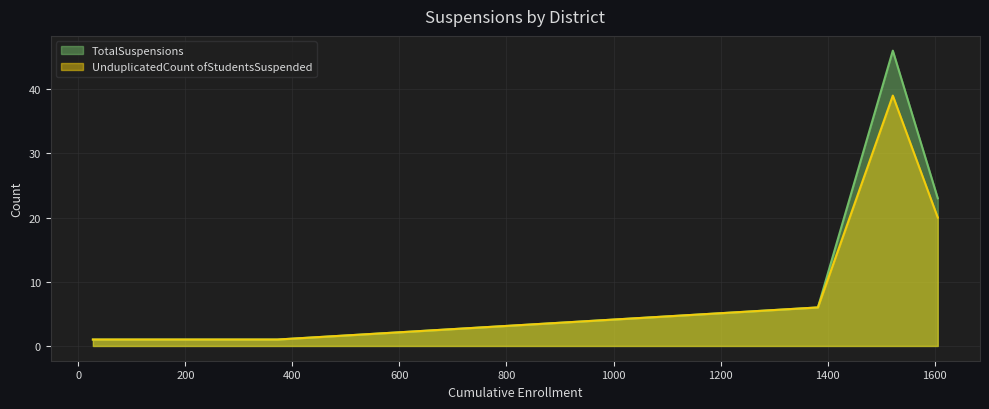

List the series in order of their peak value, lowest first.

UnduplicatedCount ofStudentsSuspended, TotalSuspensions